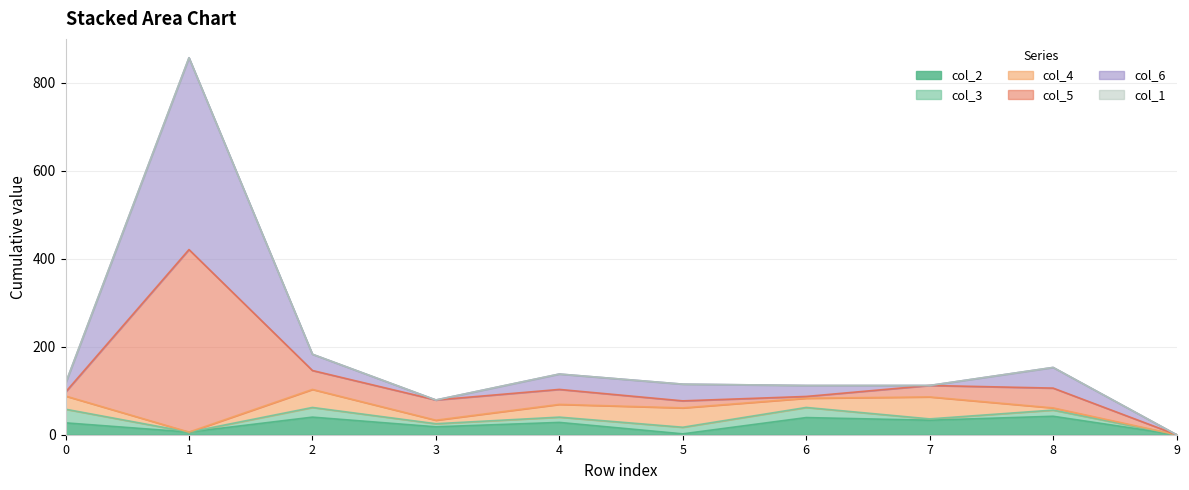

Read the col_6 value at 7.

112.0